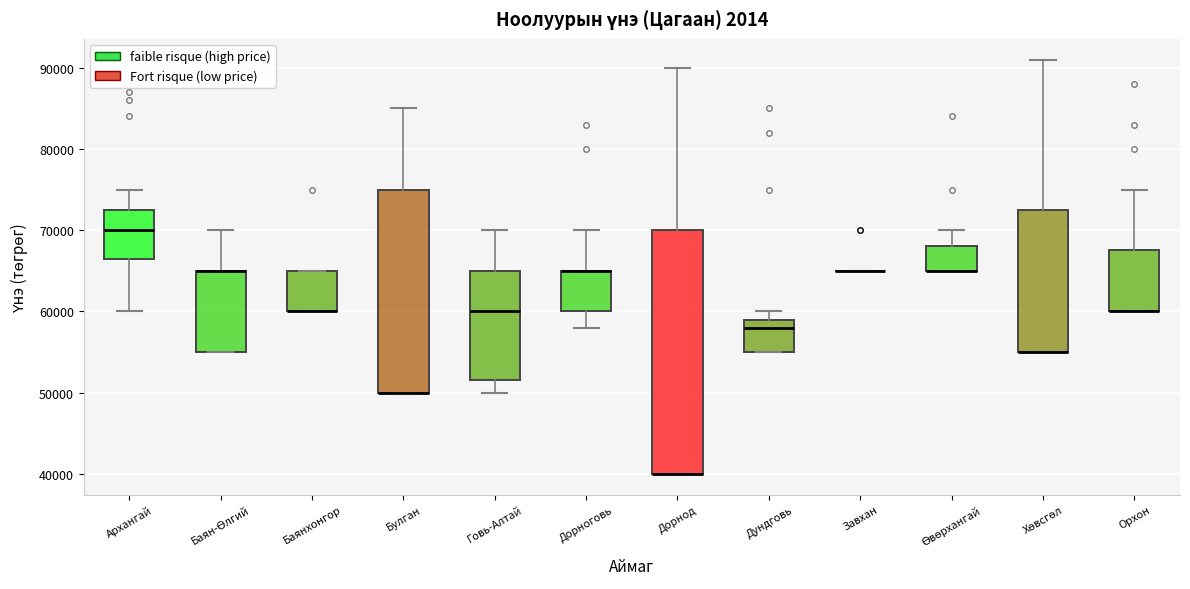

Where does the upper whisker of the box for Дорноговь end on the y-axis? The values are not printed on the chart, so give them approximately, as read against the axis.

70000